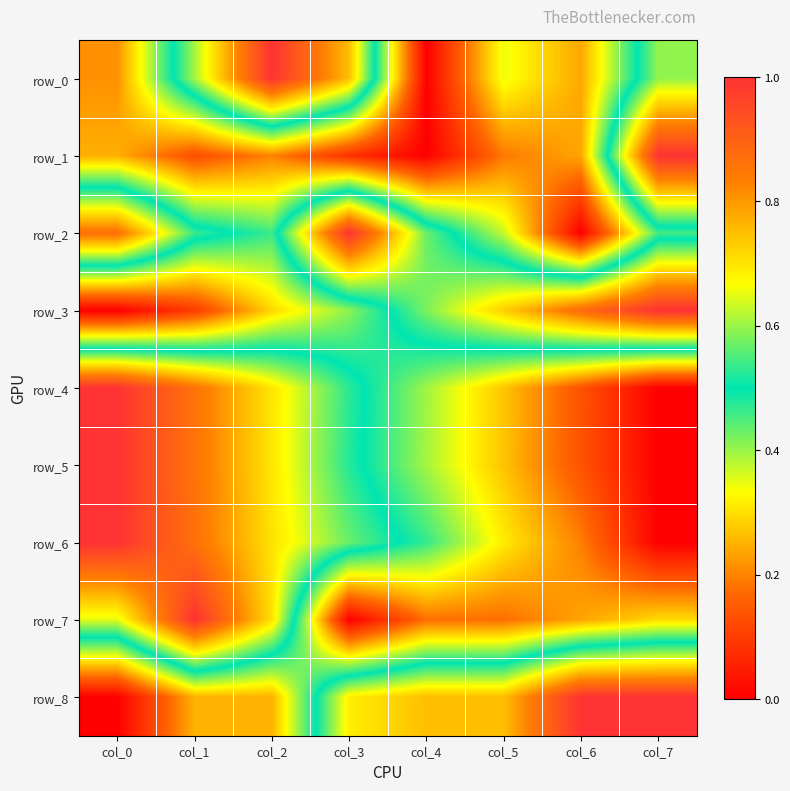

Between col_0 and col_6, which series saw the biggest shift?

row_8